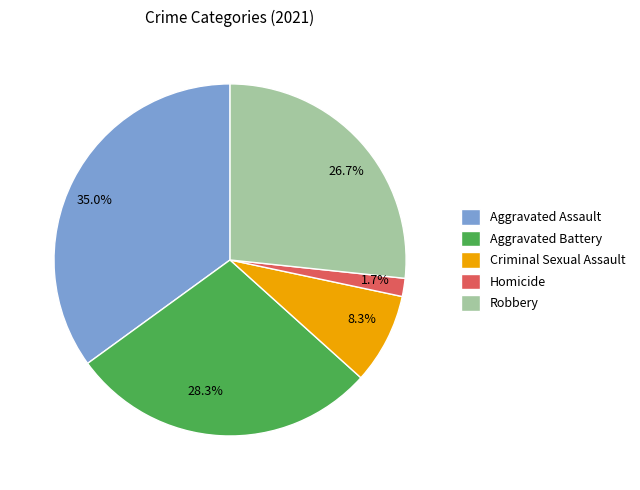

What is the largest slice in the pie chart?

Aggravated Assault